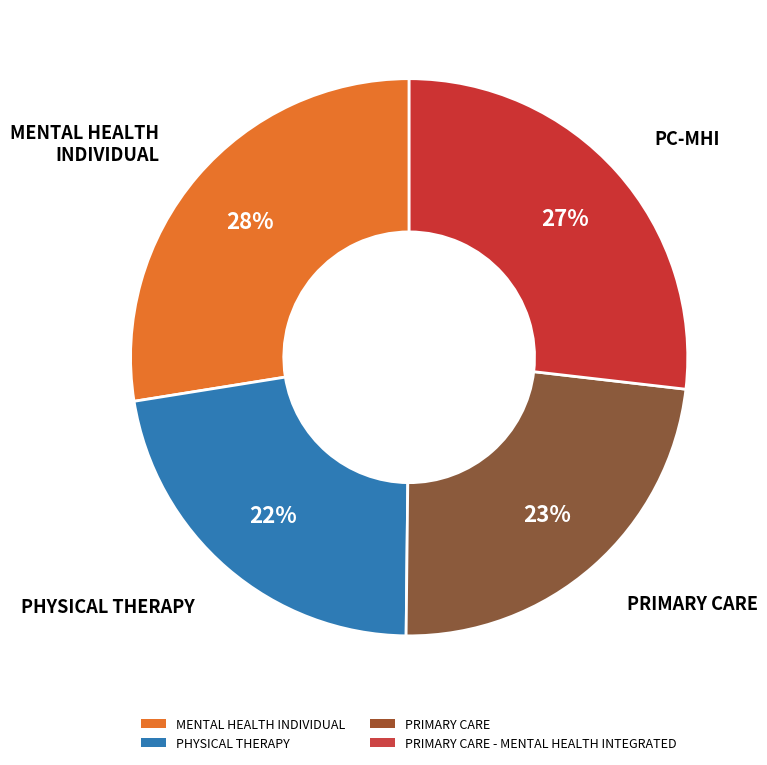

Between PRIMARY CARE - MENTAL HEALTH INTEGRATED and PRIMARY CARE, which is larger?

PRIMARY CARE - MENTAL HEALTH INTEGRATED